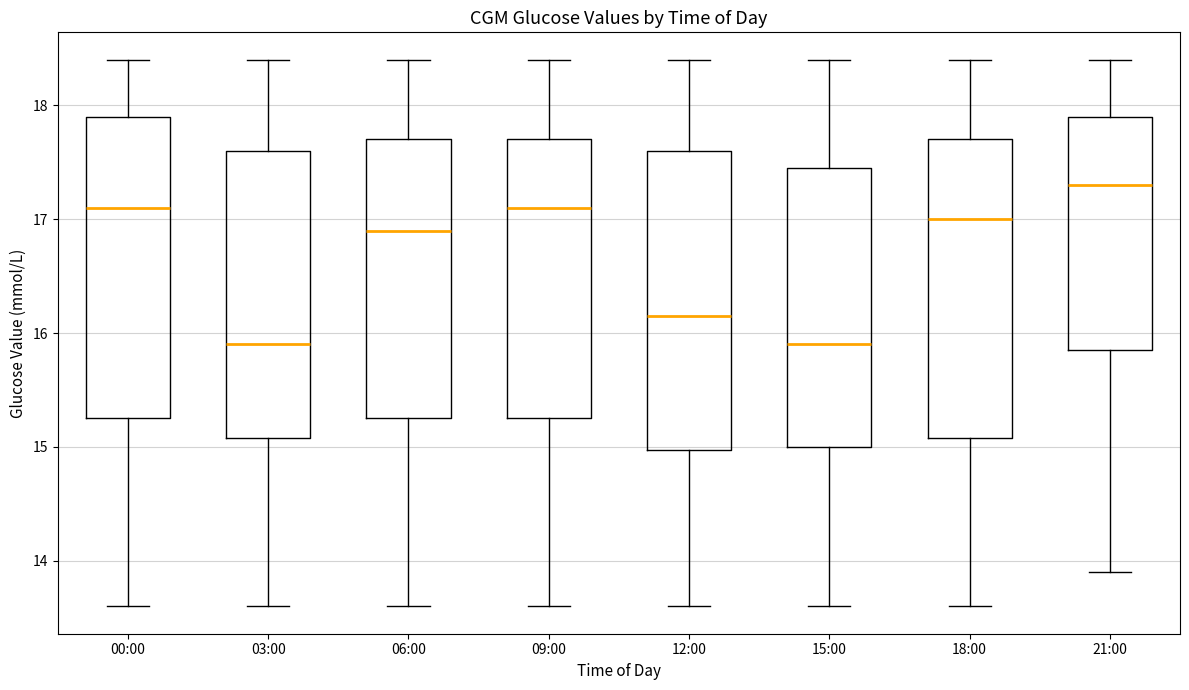

Reading left to right, read every box against the y-axis: the position of its median line, the range the box covers, and the ends of its whiskers. The values are not printed on the chart, so give them approximately, as read against the axis.

00:00: median 17.1, box 15.3 to 17.9, whiskers 13.6 to 18.4
03:00: median 15.9, box 15.1 to 17.6, whiskers 13.6 to 18.4
06:00: median 16.9, box 15.3 to 17.7, whiskers 13.6 to 18.4
09:00: median 17.1, box 15.3 to 17.7, whiskers 13.6 to 18.4
12:00: median 16.2, box 15.0 to 17.6, whiskers 13.6 to 18.4
15:00: median 15.9, box 15.0 to 17.5, whiskers 13.6 to 18.4
18:00: median 17.0, box 15.1 to 17.7, whiskers 13.6 to 18.4
21:00: median 17.3, box 15.9 to 17.9, whiskers 13.9 to 18.4